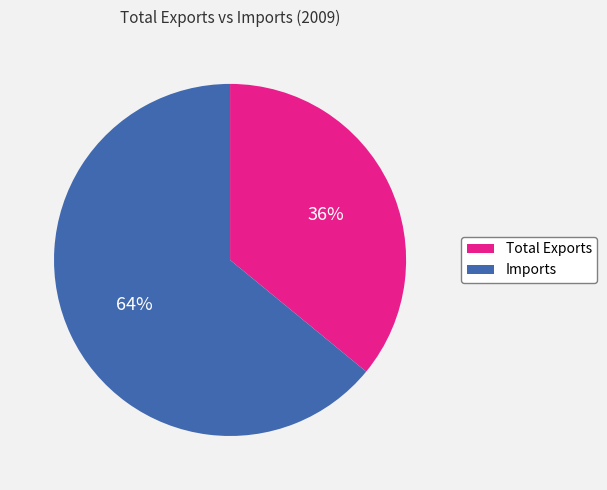

Which has a higher value, Imports or Total Exports?

Imports